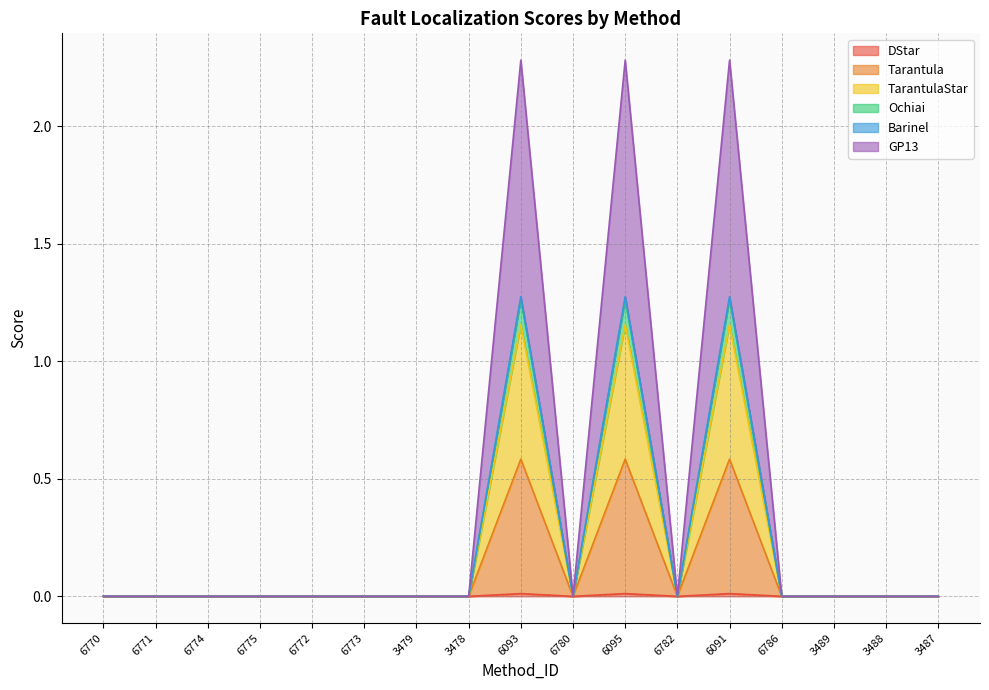

Is the value of Ochiai at 3478 greater than the value of TarantulaStar at 6091?

No